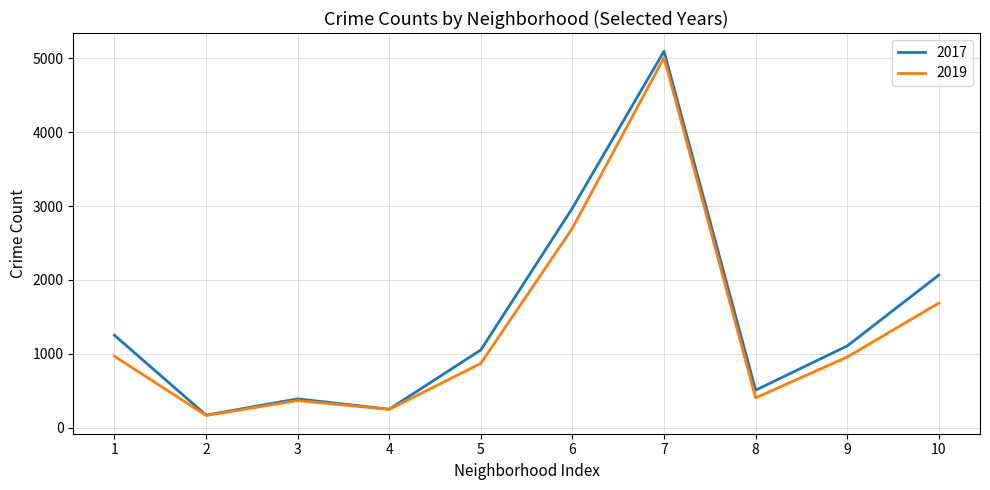

Rank the series by their average value, from highest to lowest.

2017, 2019